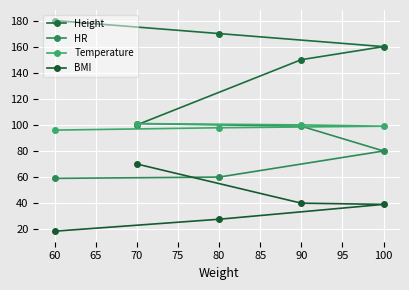

Which series has the largest total across all categories?

Height